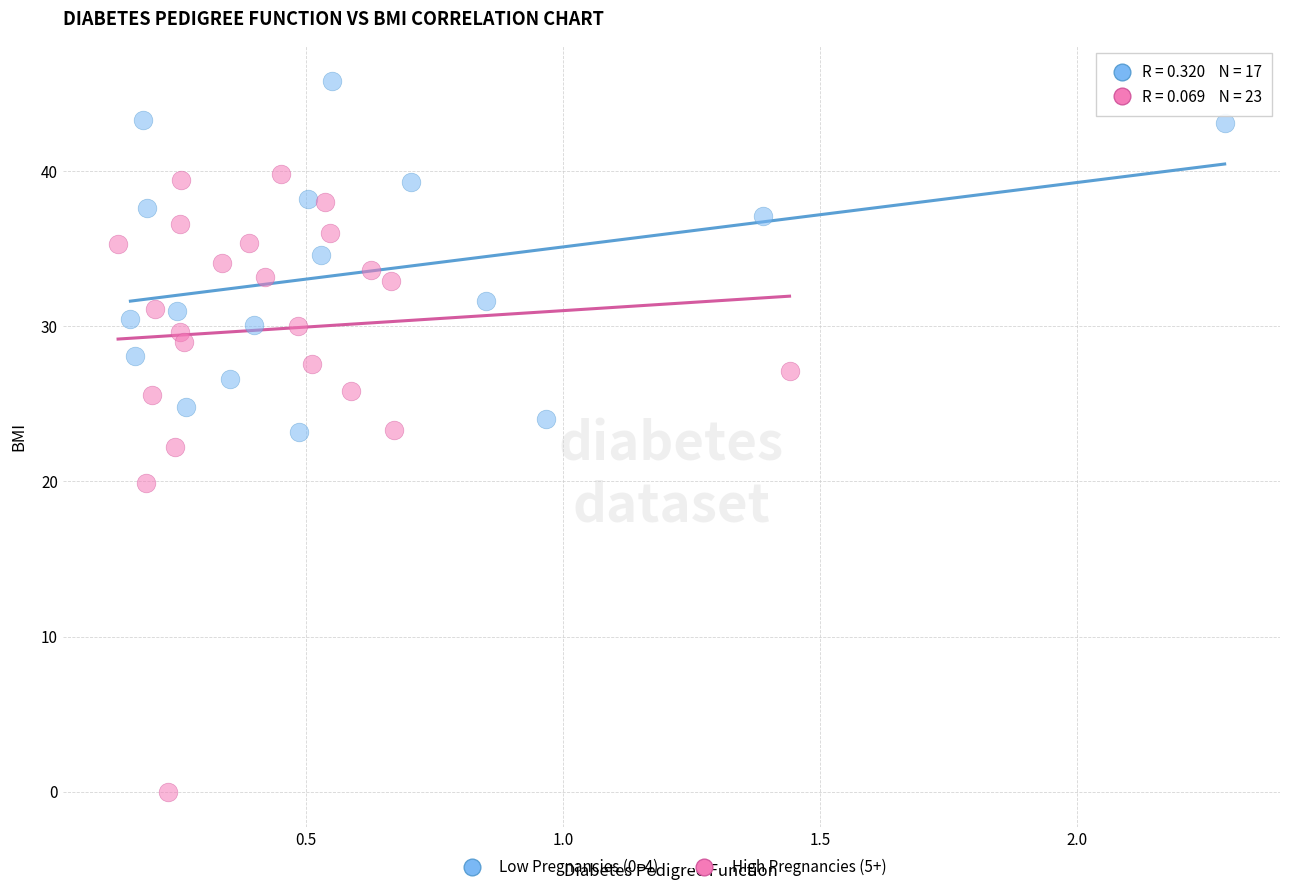

Which series reaches the maximum Y coordinate?

Low Pregnancies (0–4)